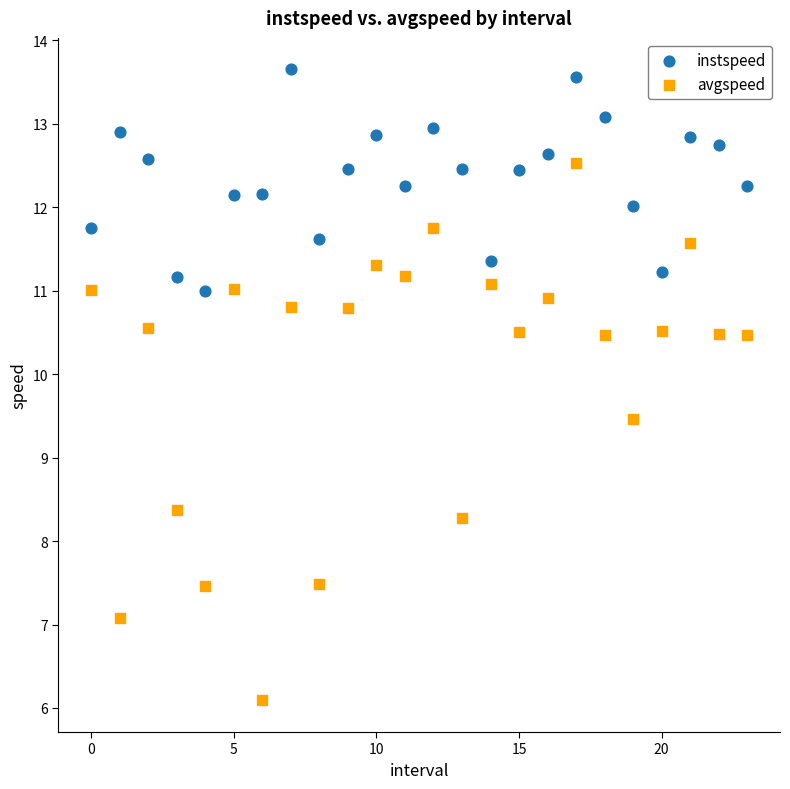

Across all data points, what is the range of Y values (max minus min)?

7.6